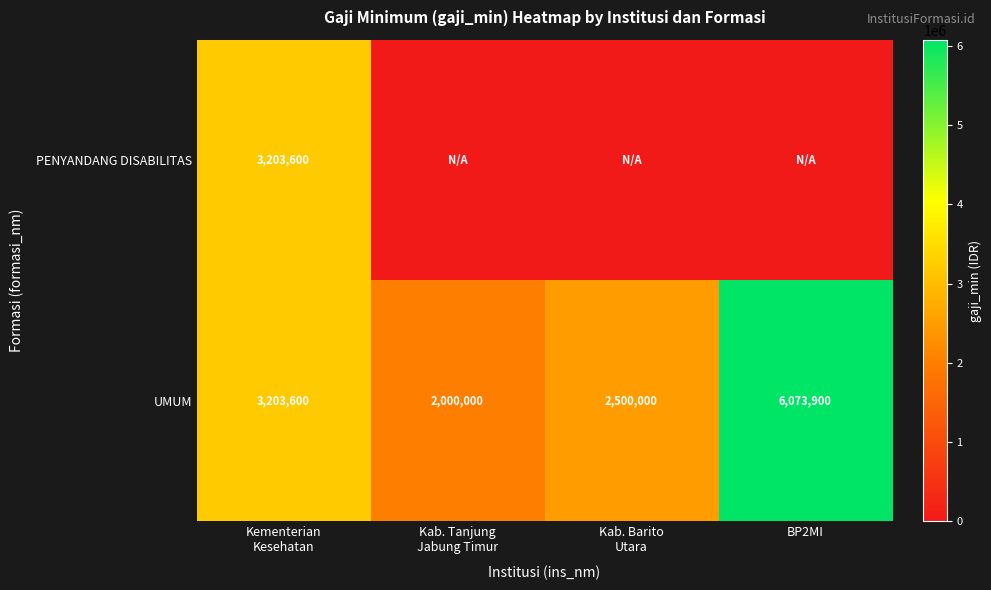

How many UMUM values are between 2500000 and 6073900?

3